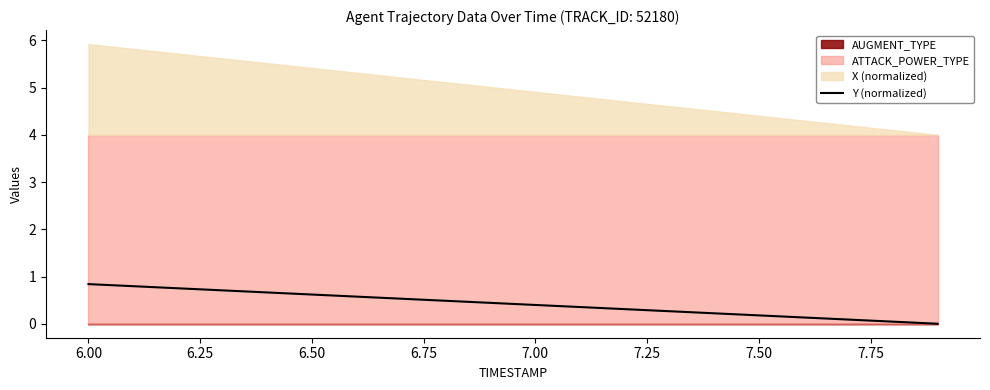

Is it true that Y (normalized) equals 0.4 at 6.50?

False